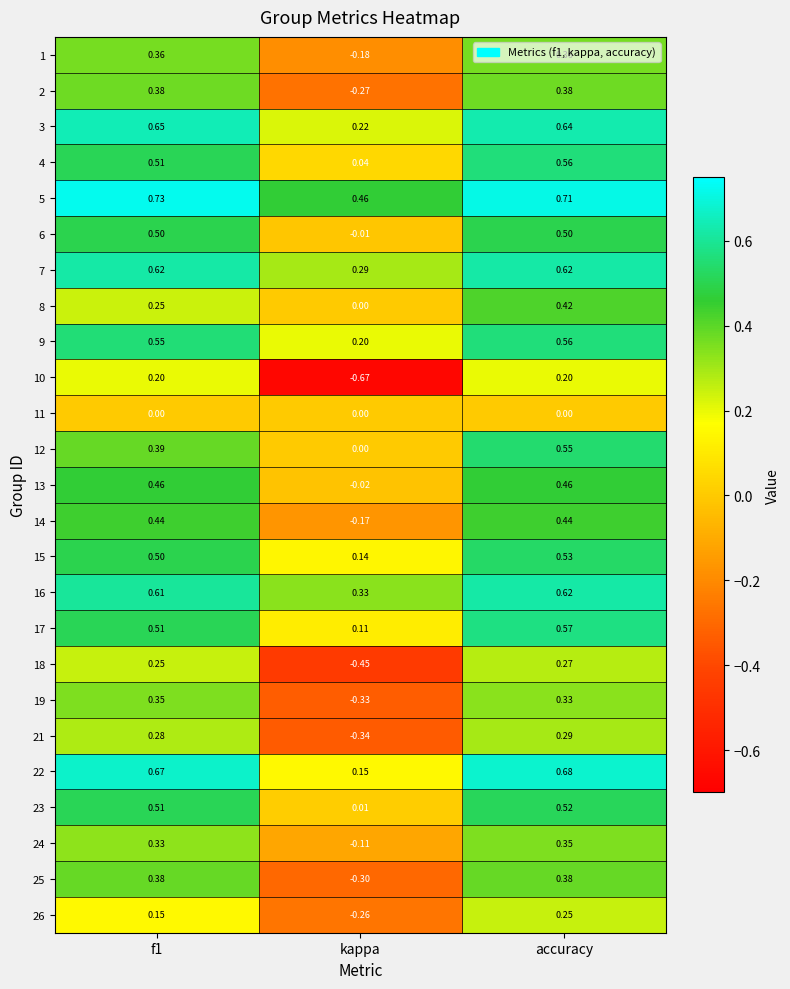

Where is 17 nearest to the value 0?

kappa